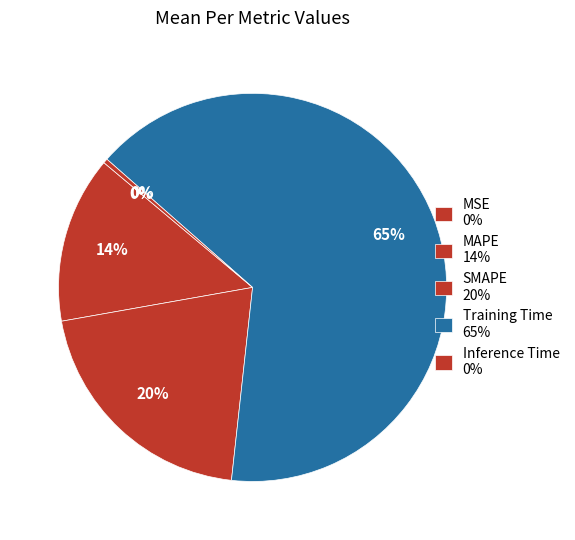

What is the largest slice in the pie chart?

Training Time